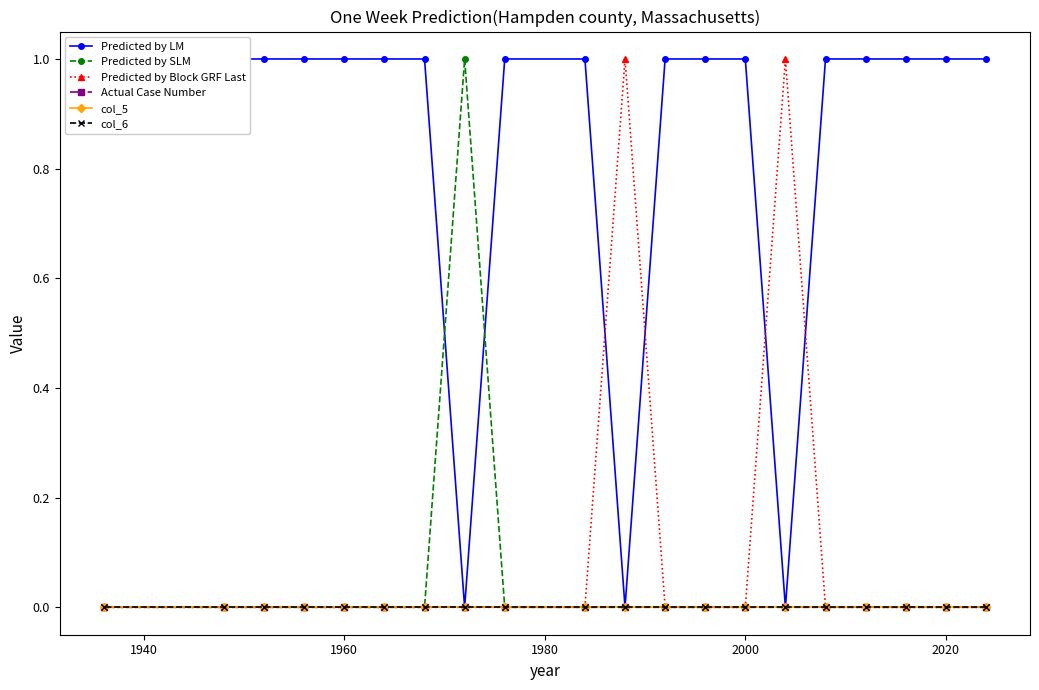

How many data points in Predicted by SLM are above 0?

1